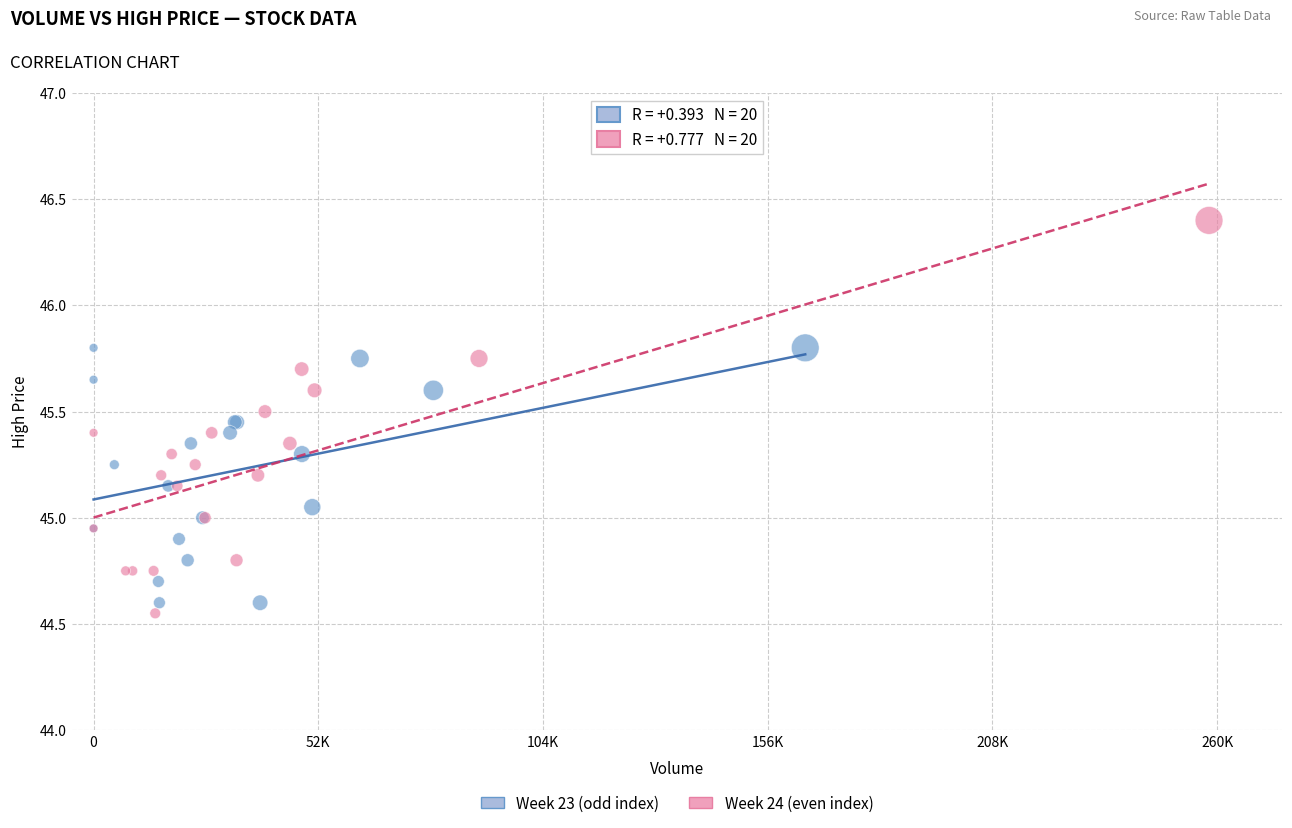

Which series contains the highest Y value?

Week 24 (even index)